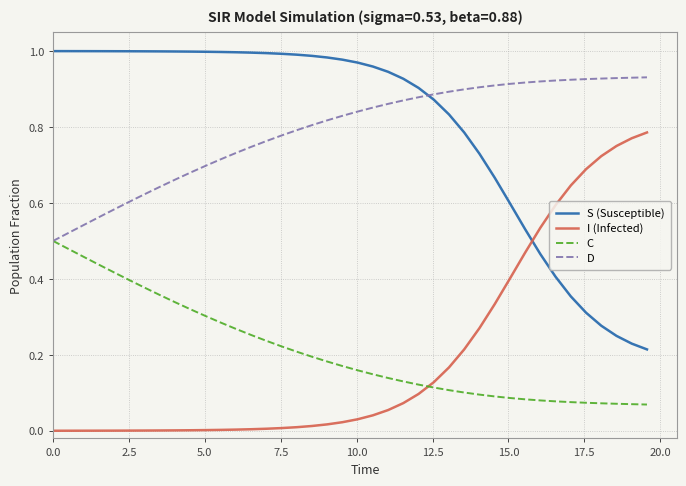

How many times do I (Infected) and C cross each other?

1